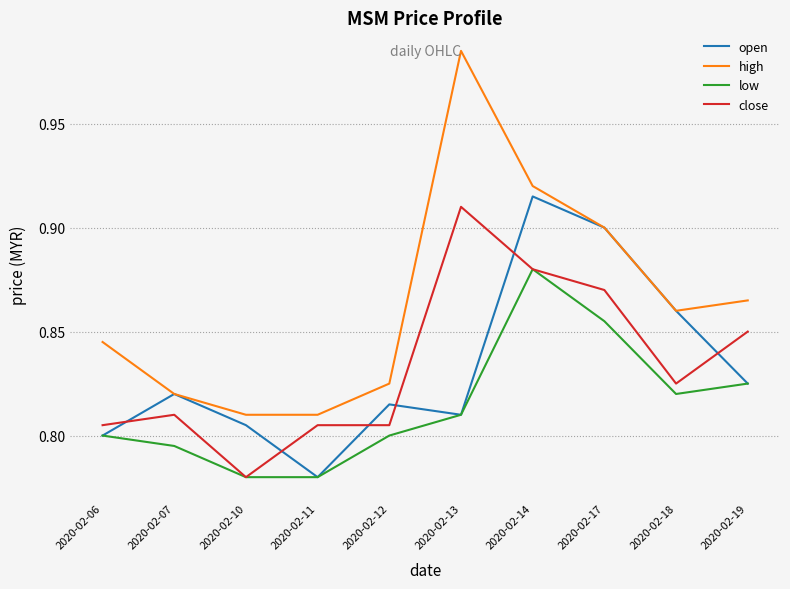

In low, how many points are higher than both neighbors (excluding endpoints)?

1